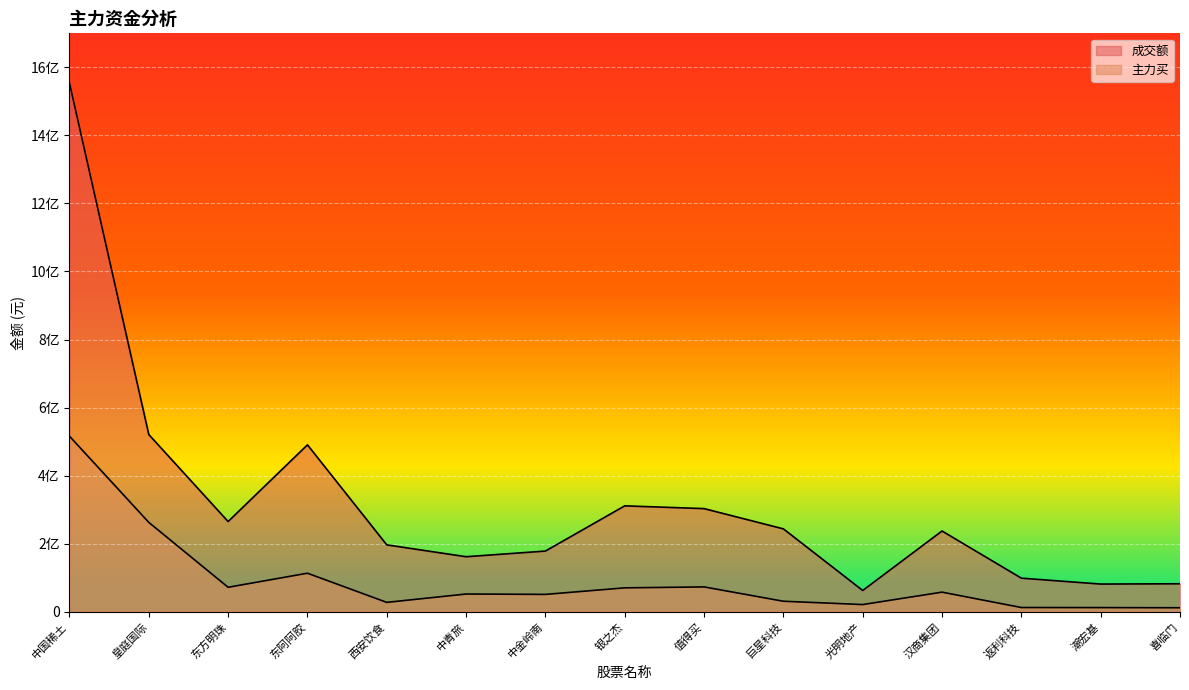

What is the difference between the maximum and minimum values in the 主力买 series?

504295544